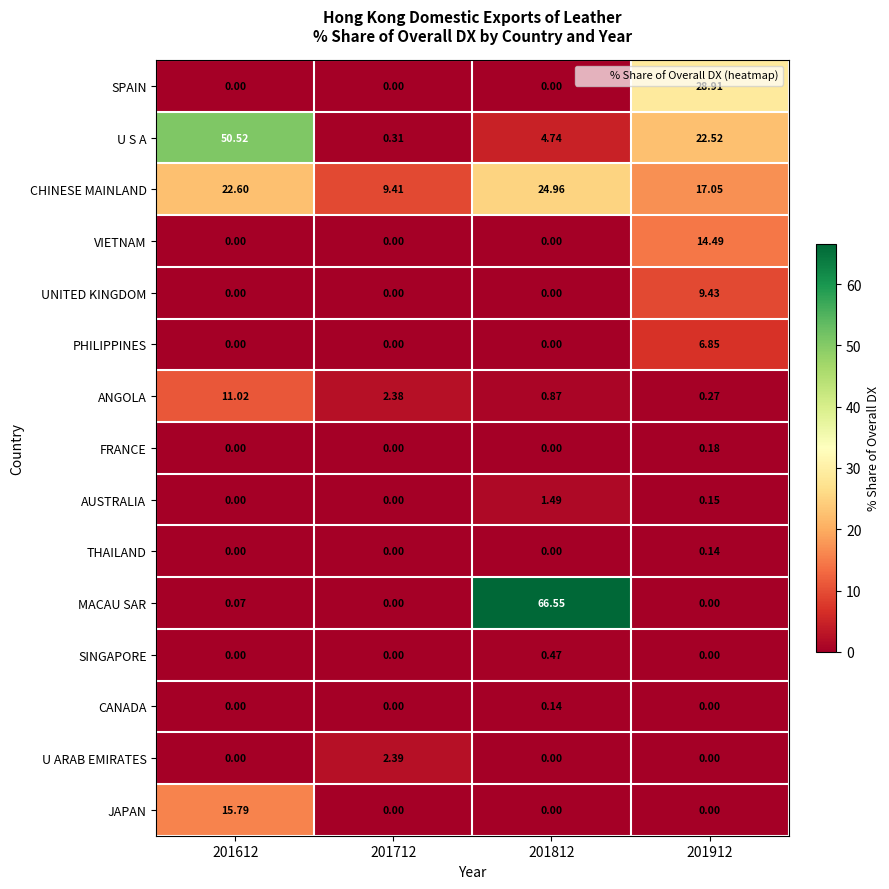

Which series has the largest total across all categories?

U S A